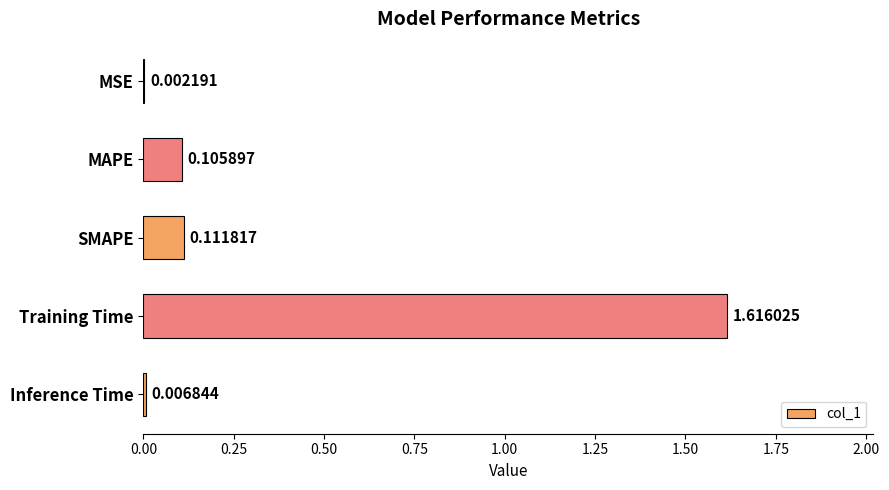

What is the sum of the values at SMAPE and Training Time?

1.7